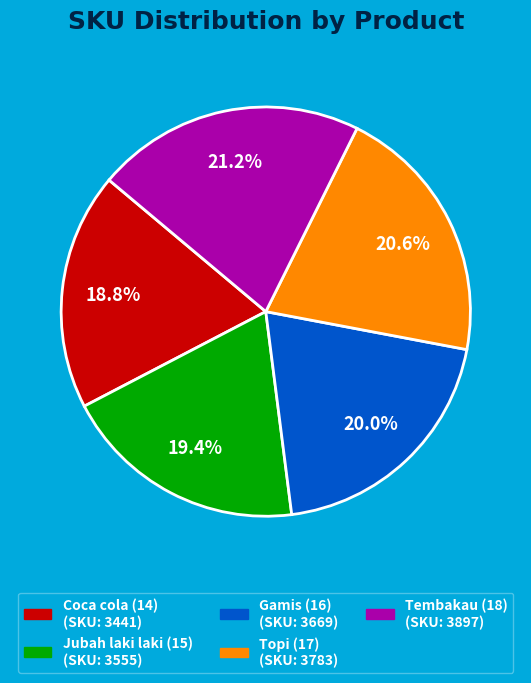

True or false: Gamis (16) accounts for 20% of the total.

True